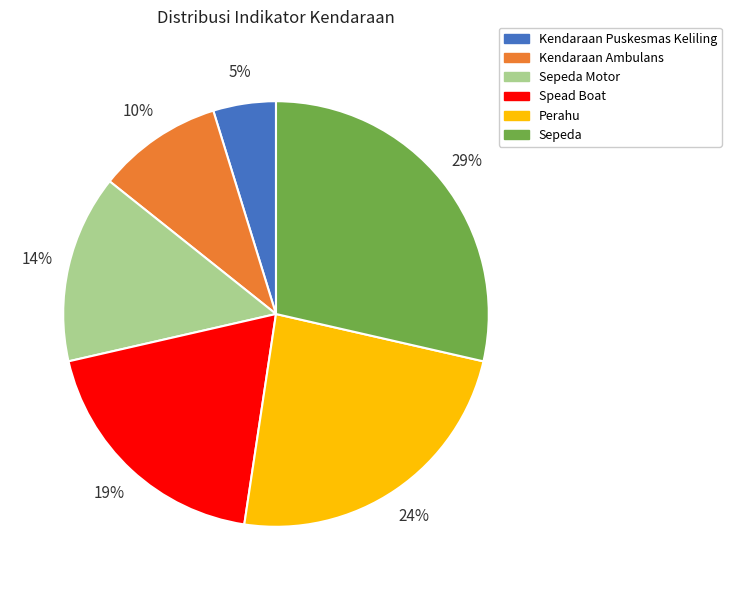

What percentage is the Kendaraan Ambulans slice, to the nearest percent?

10%